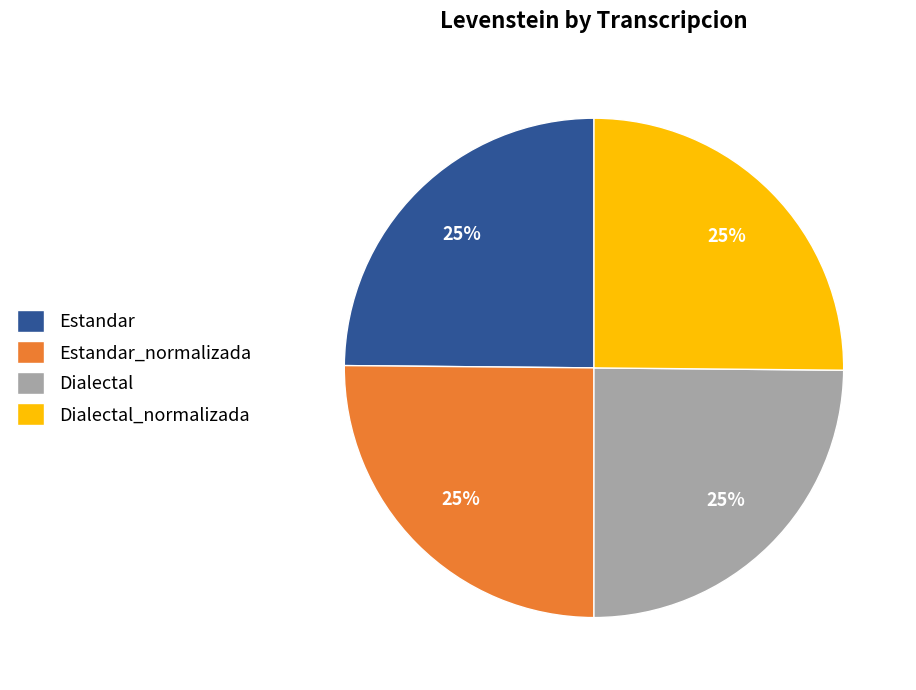

Approximately how many times larger is the value at Dialectal compared to Estandar_normalizada?

1.0